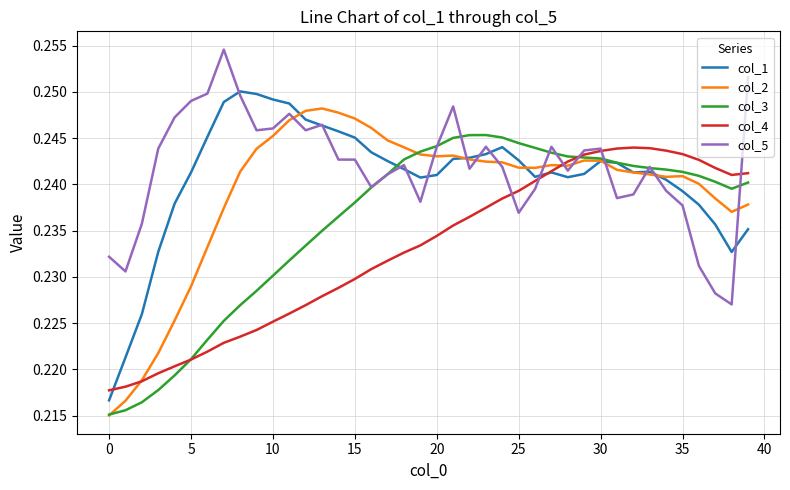

Is this an area chart (filled region under the line)?

No